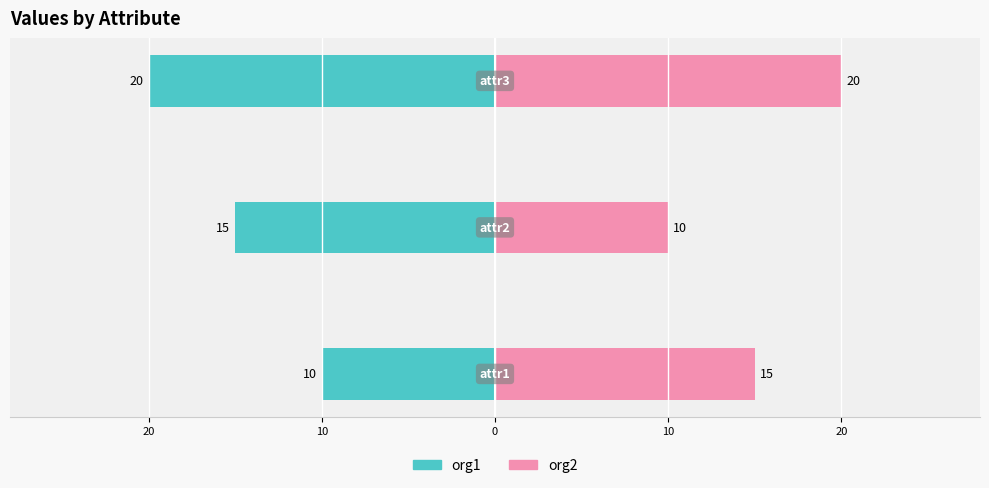

Which has a higher value, 20 or 10?

20